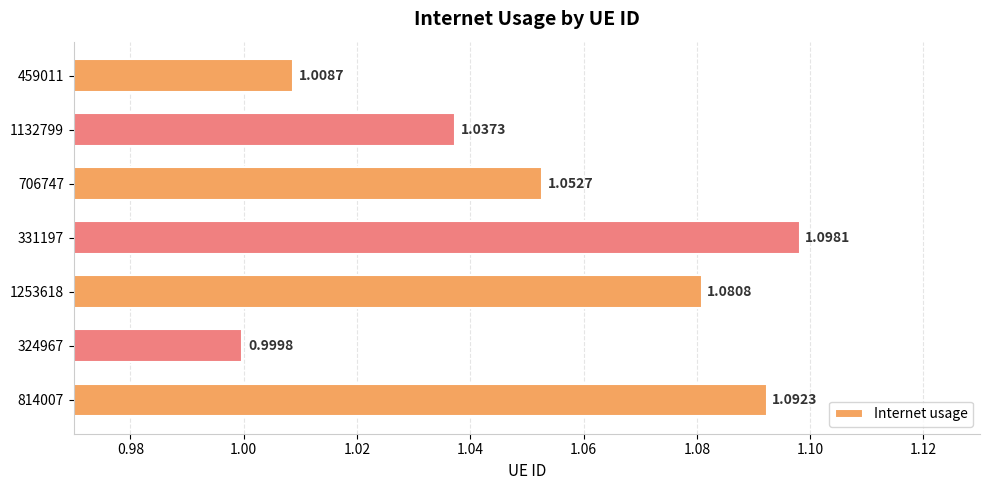

Which label corresponds to the smallest value in the chart?

324967